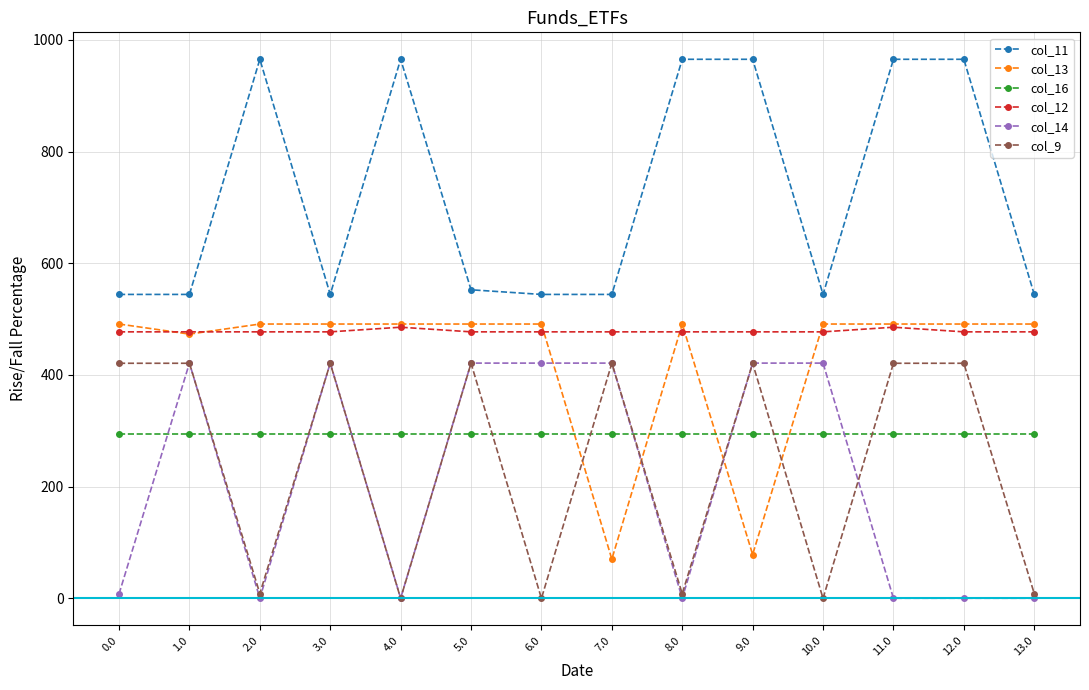

What is the spread (max minus min) of values at 7.0?

474.0